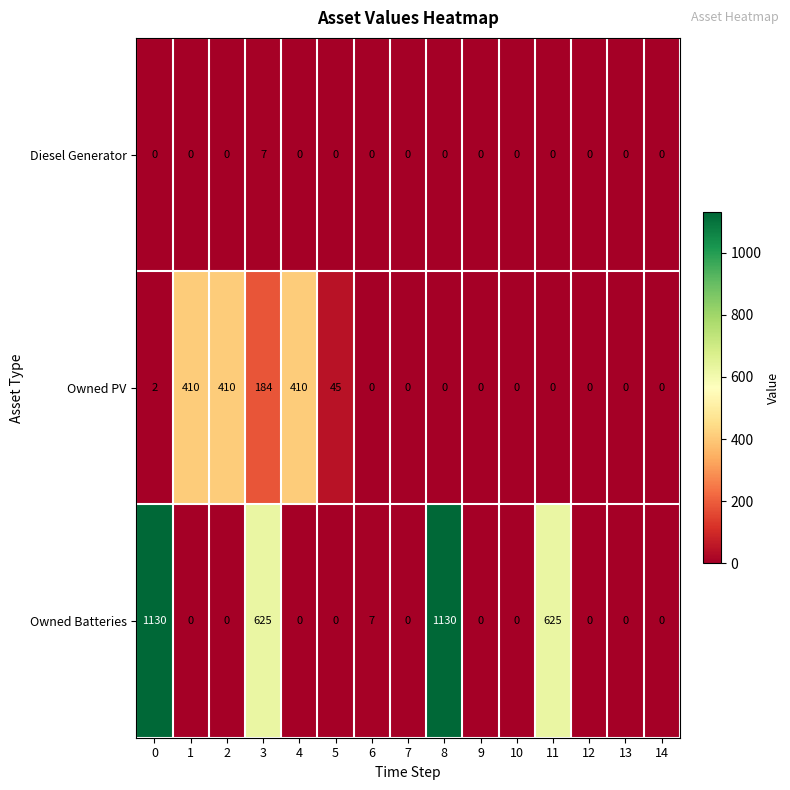

What is the average value of the Owned PV series?

97